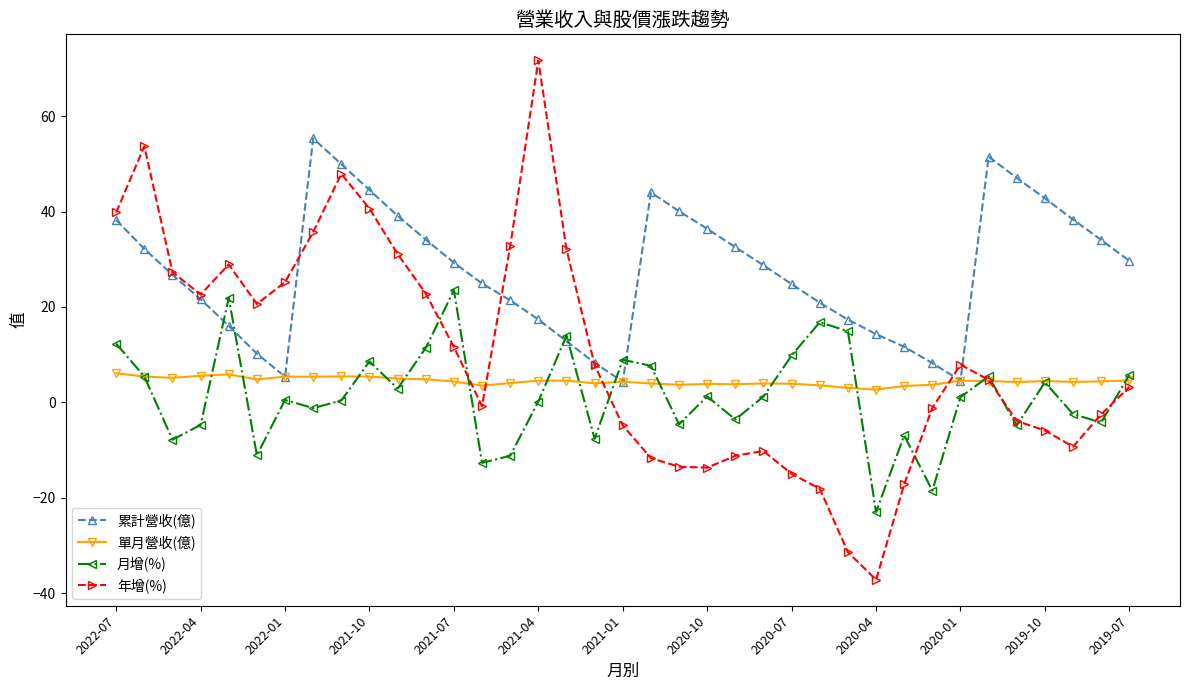

Rank the series by their maximum value, from highest to lowest.

年增(%), 累計營收(億), 月增(%), 單月營收(億)